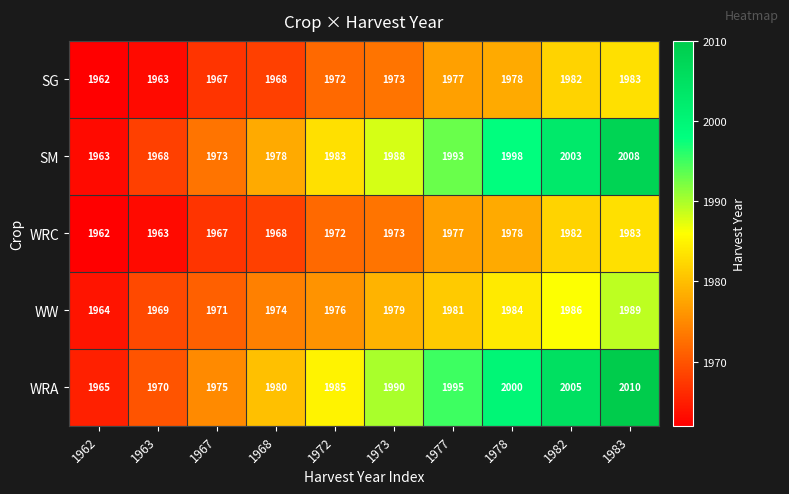

What value does the WRC series have at 1973, to the nearest 5?

1975